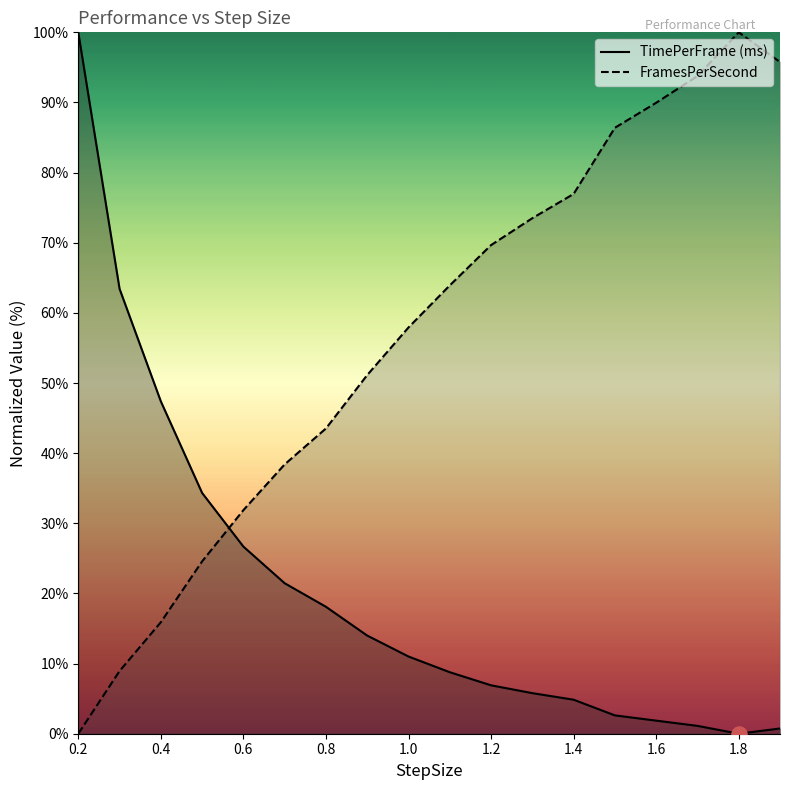

What is the total value across all series at 0.7?

59.9